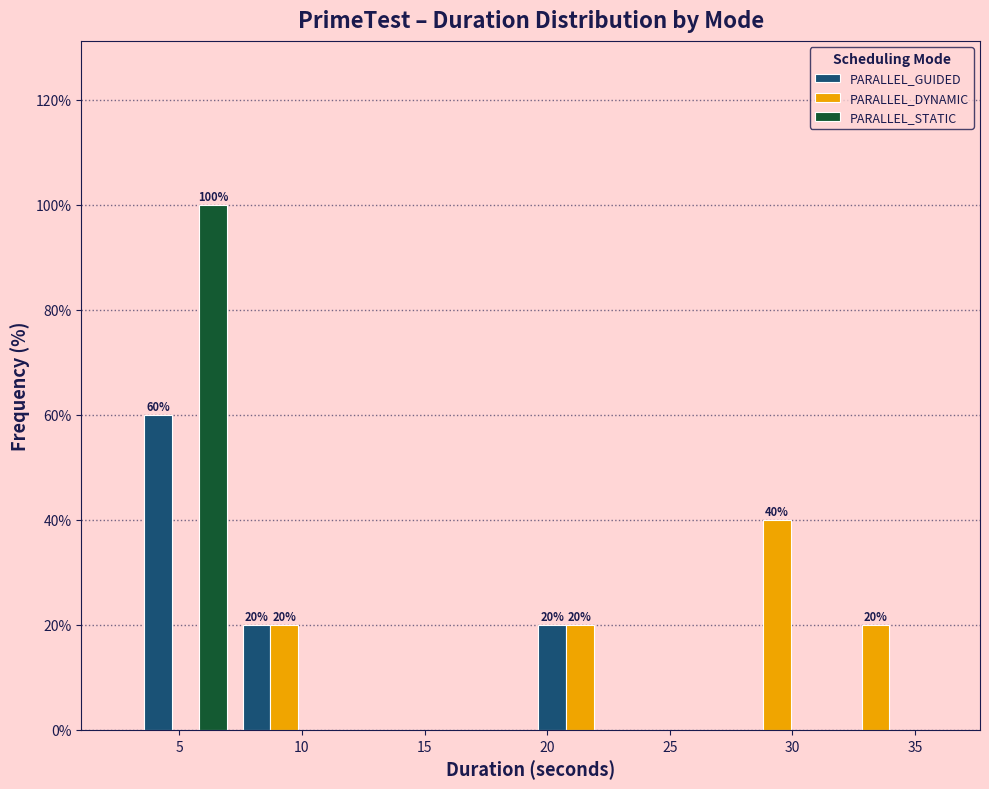

In the PARALLEL_DYNAMIC series, which range on the x-axis has the tallest bar?

27.5 to 31.5